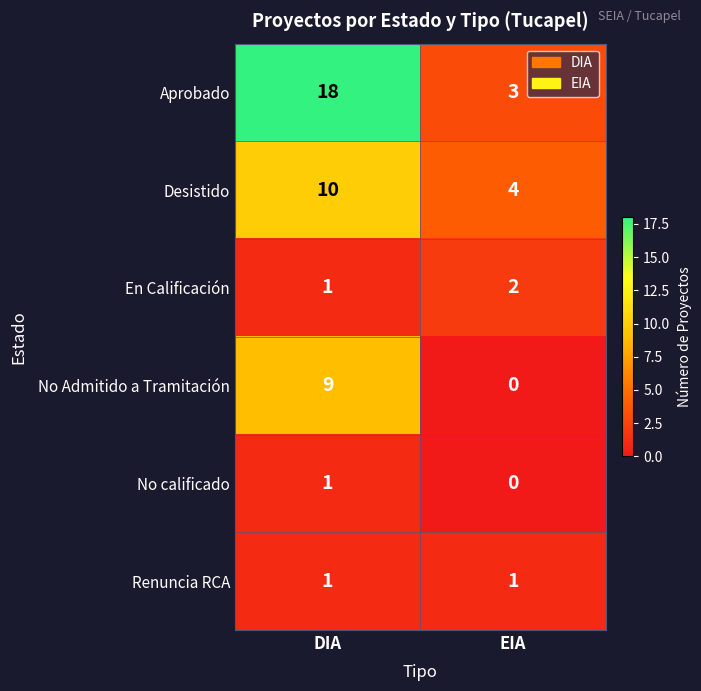

What is the approximate value of Aprobado at DIA?

18